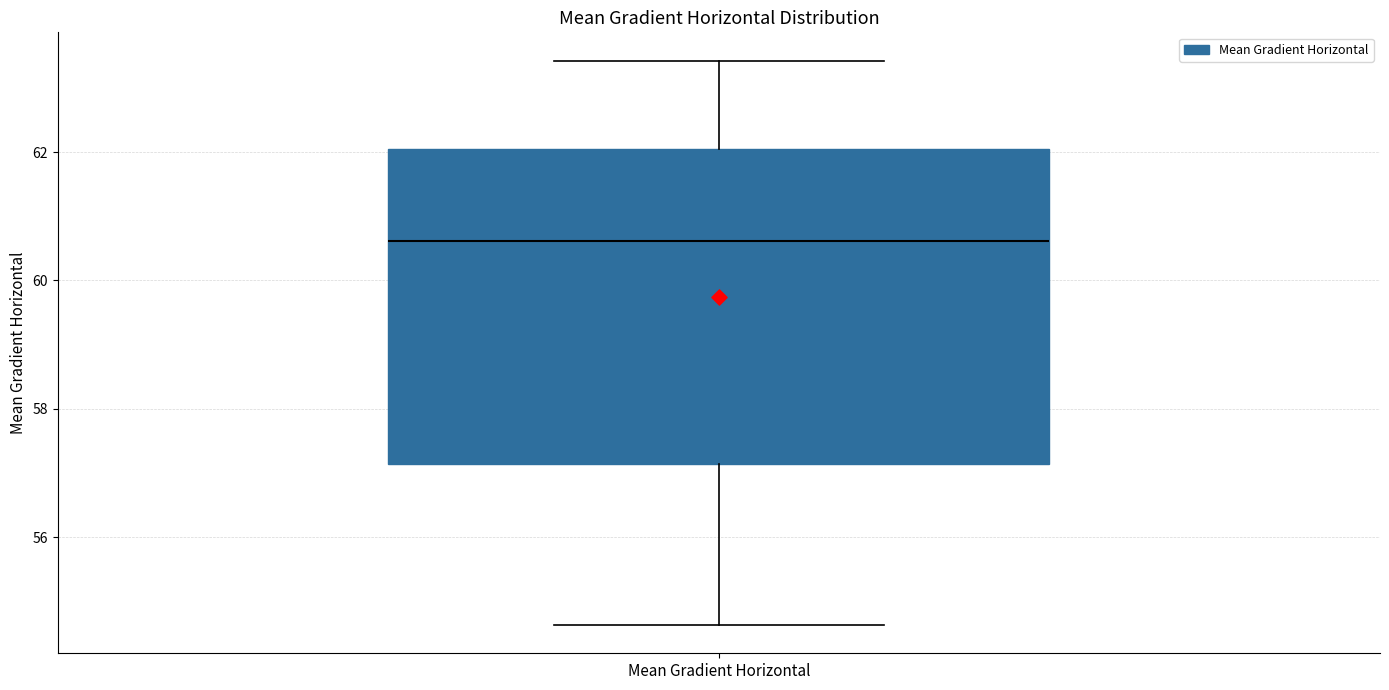

Read this box plot against the y-axis: the position of the median line, the range covered by the box, and the ends of both whiskers. The values are not printed on the chart, so give them approximately, as read against the axis.

median 60.6, box 57.2 to 62.0, whiskers 54.6 to 63.4